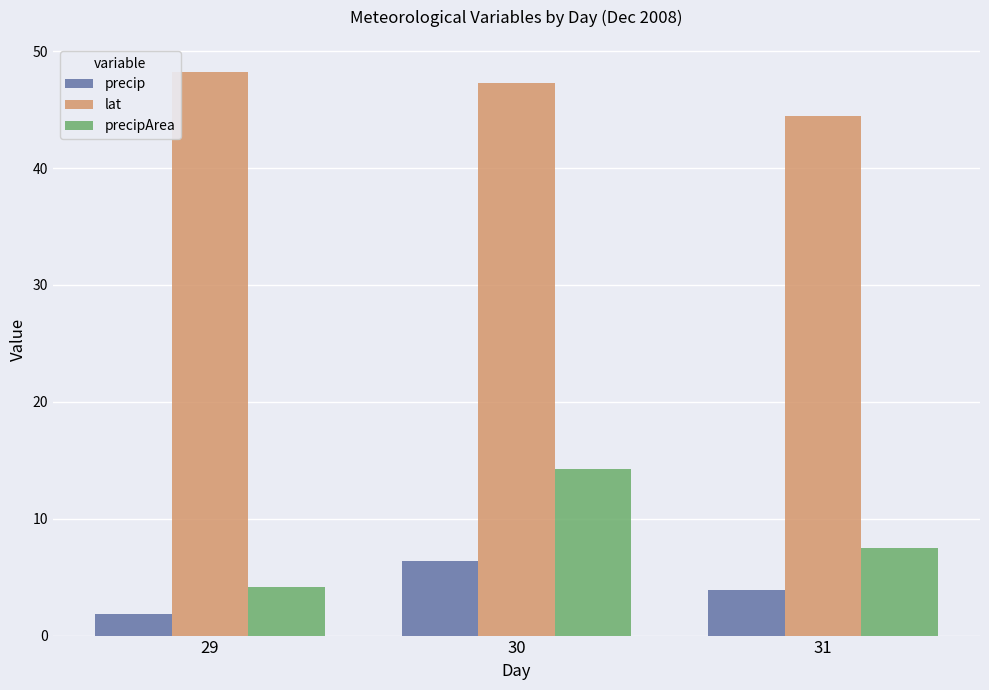

What is the difference between the highest and lowest values at 30?

40.9